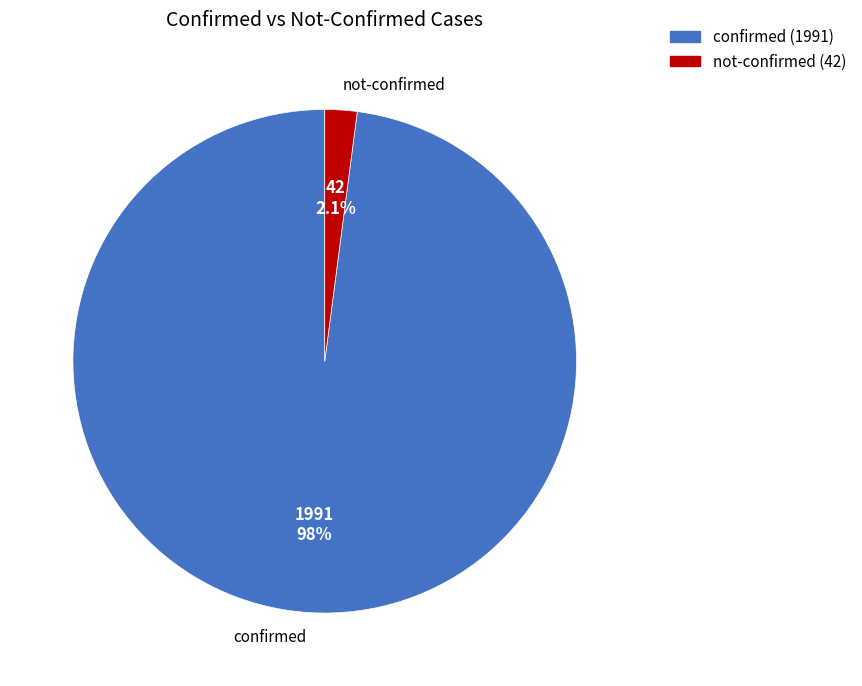

Count the number of slices in the pie.

2